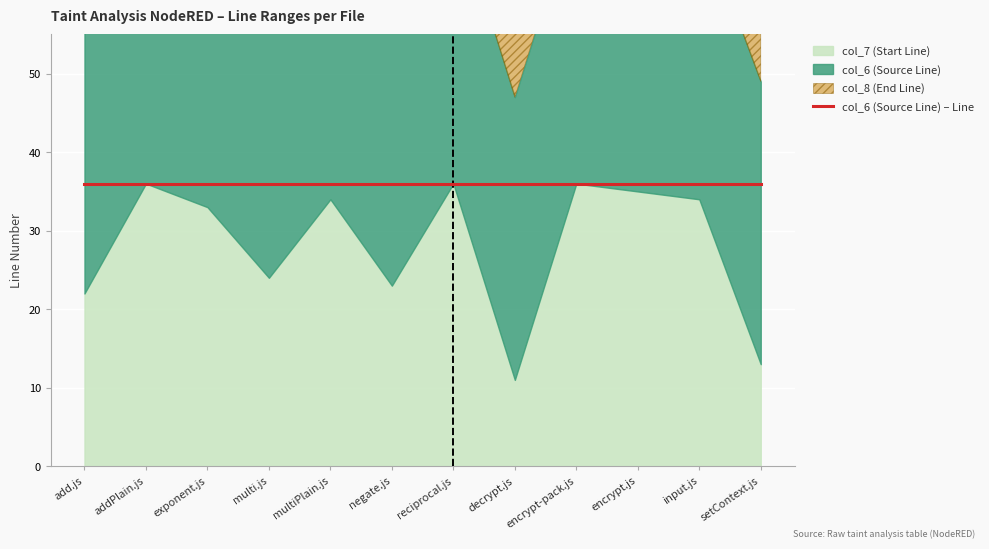

Where does the col_7 (Start Line) series first go above 34?

addPlain.js